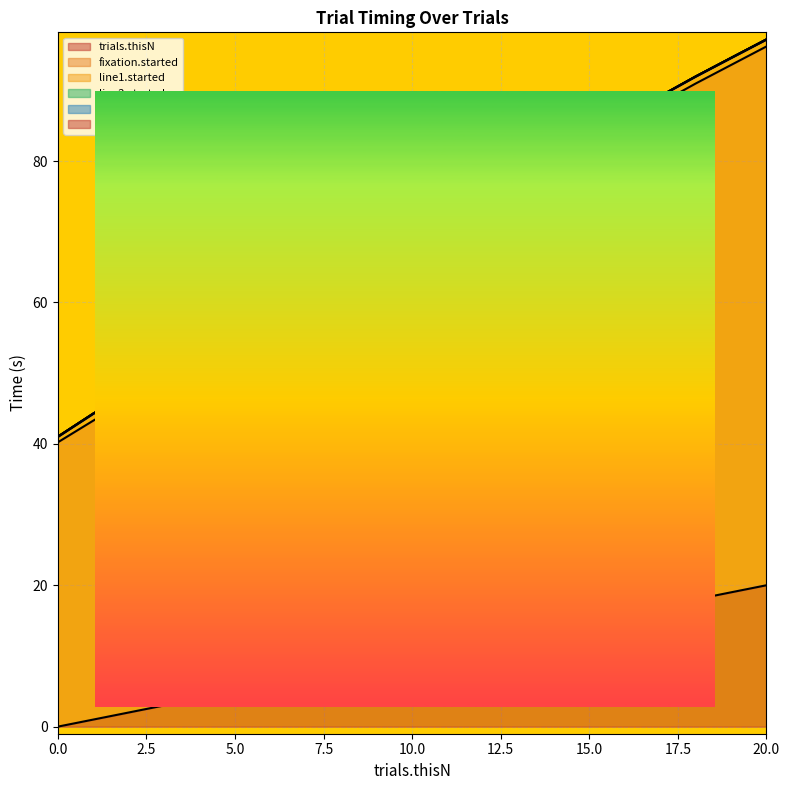

What is the value of the trials.thisN point at the 6th from the left?

5.0